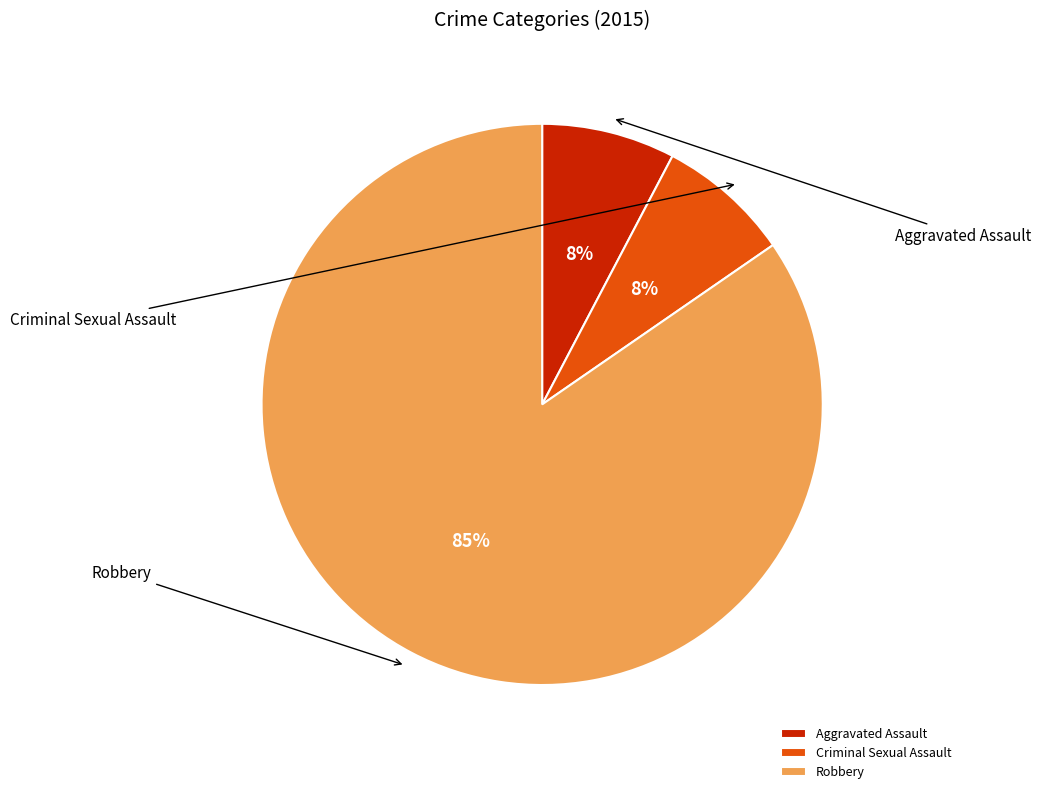

To the nearest percent, what is the combined percentage of Robbery and Aggravated Assault?

92%